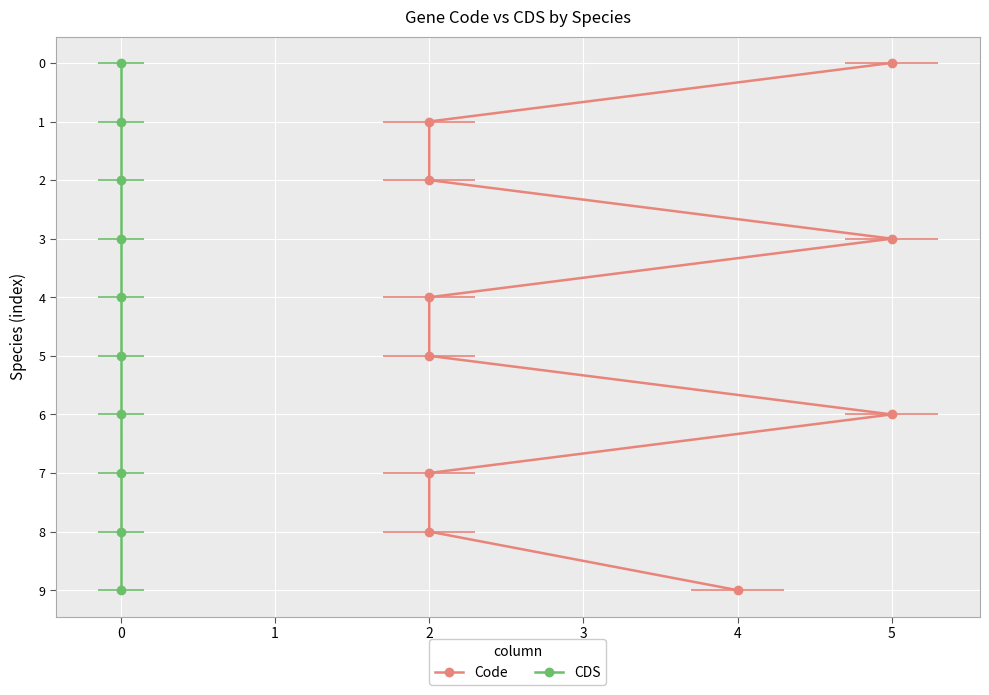

What are all the series names shown in the legend?

Code, CDS